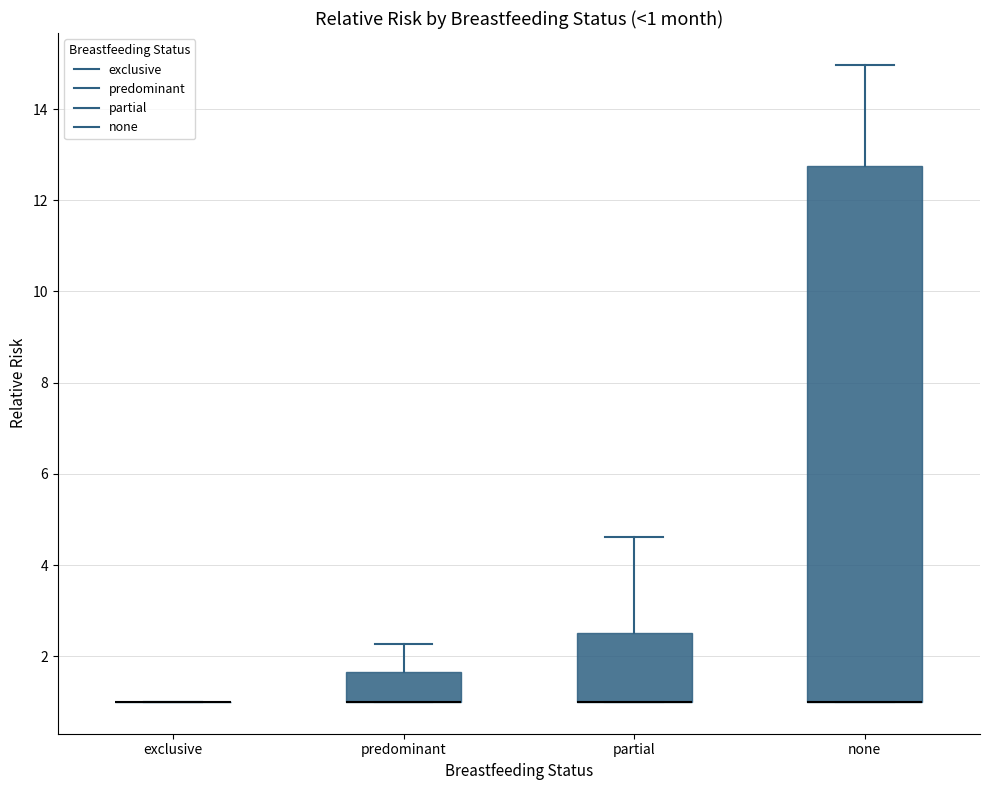

Which box is the tallest, from its lower edge to its upper edge?

none